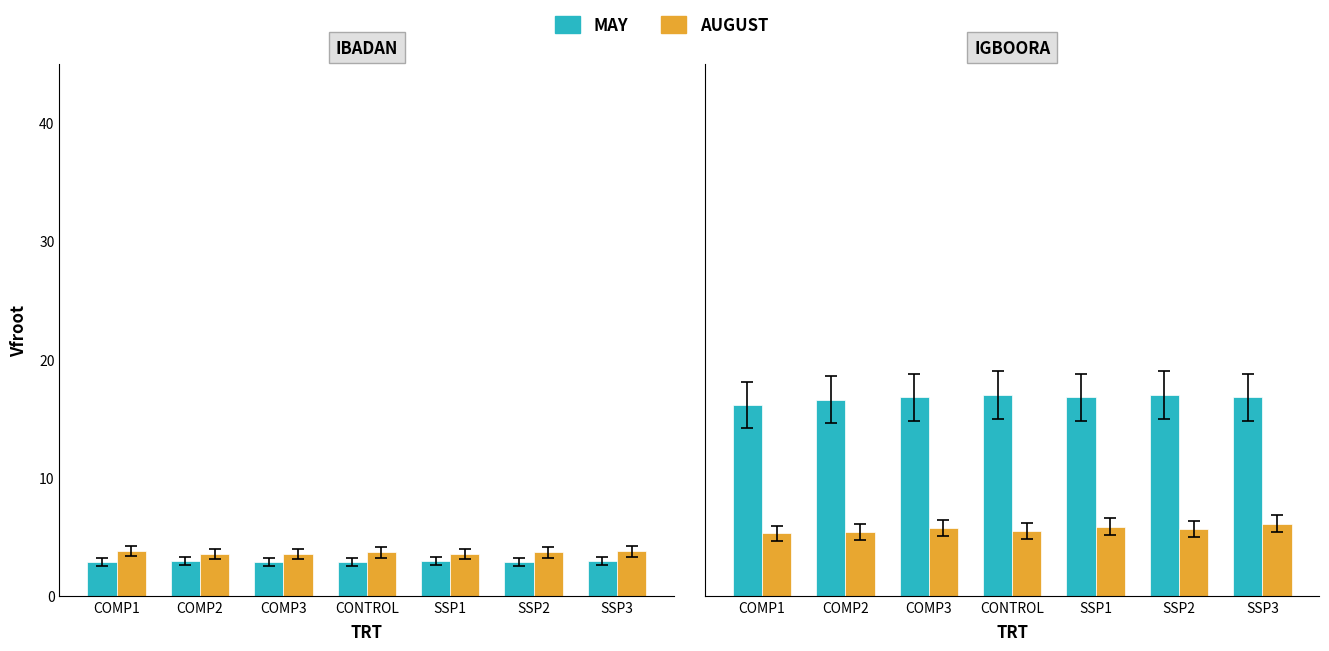

The value of AUGUST at SSP1 is 4.0. True or false?

False